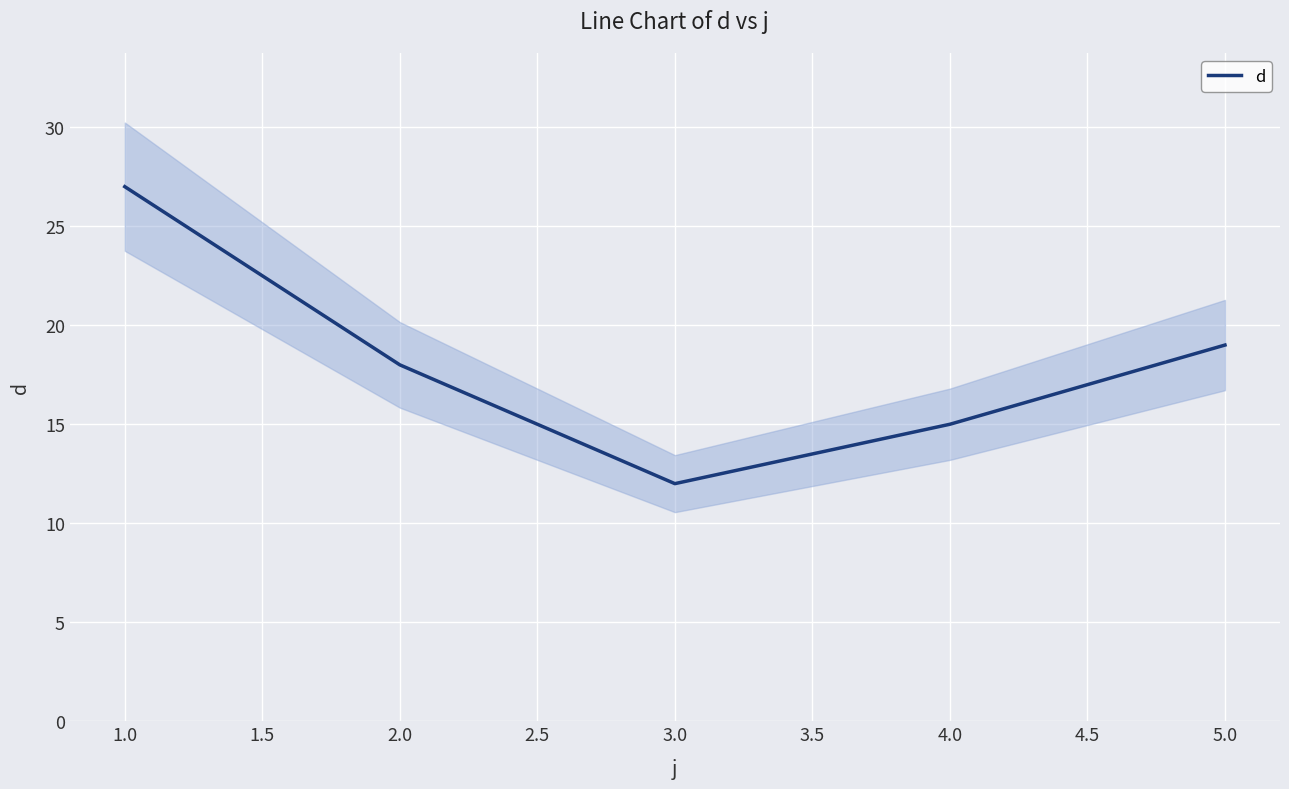

True or false: d has a value of 27 at 1.0.

True